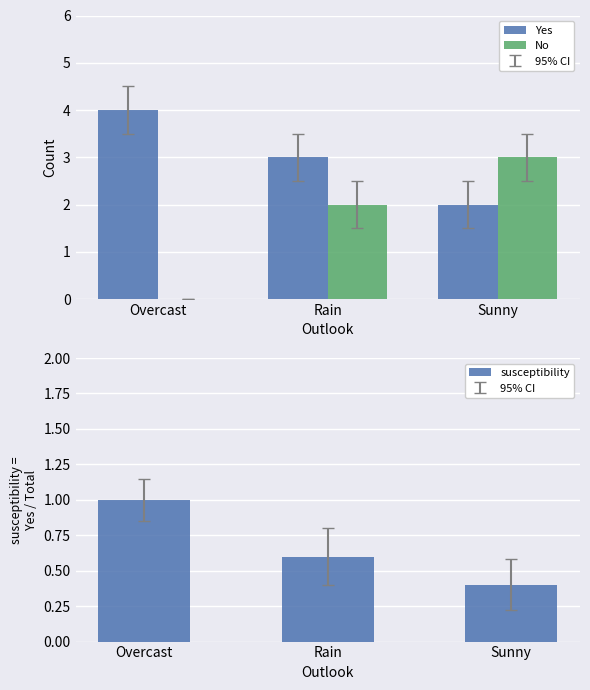

What is the total value across all series at Rain?

5.6